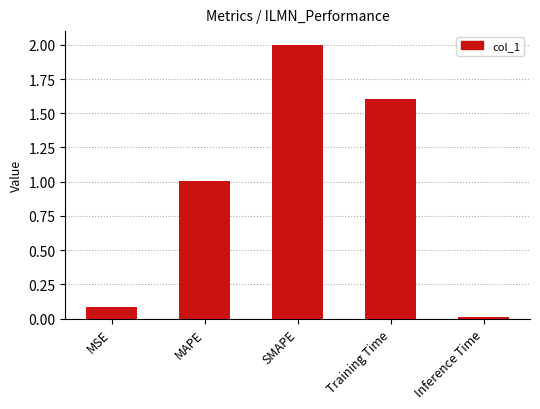

What is the sum of the values at Training Time and SMAPE?

3.6